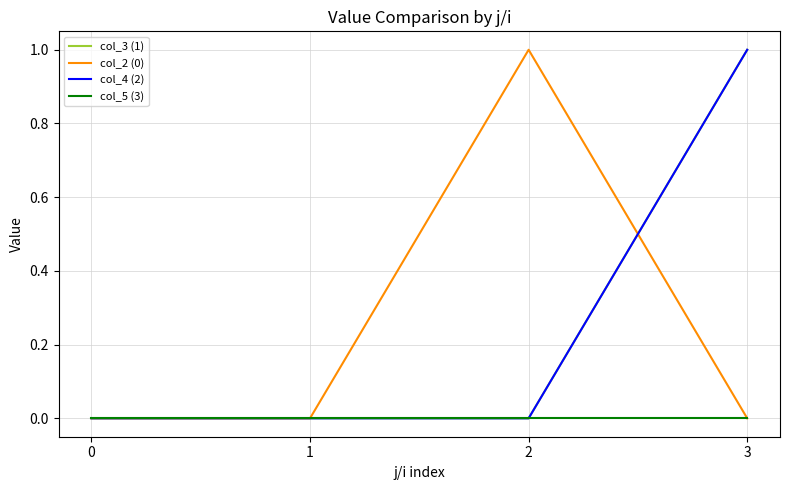

How many lines are shown in the chart?

4